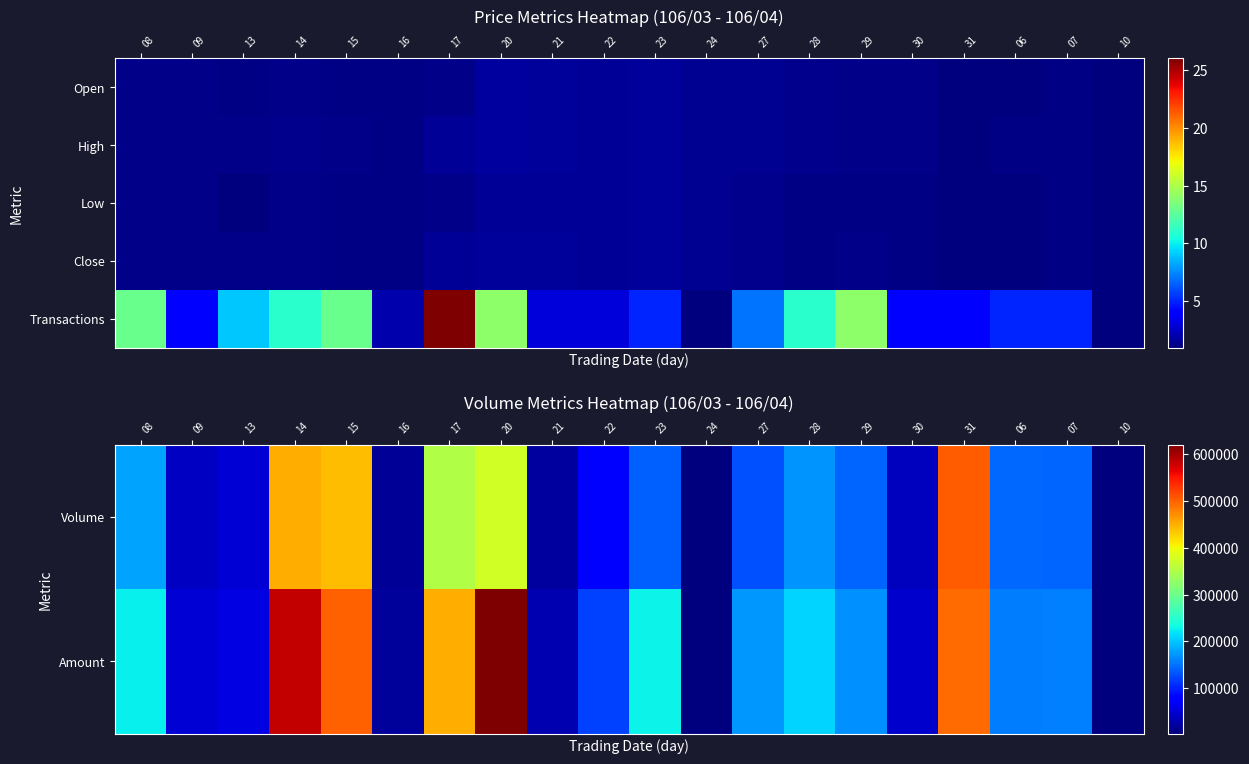

What is the average value of the Transactions series?

7.8